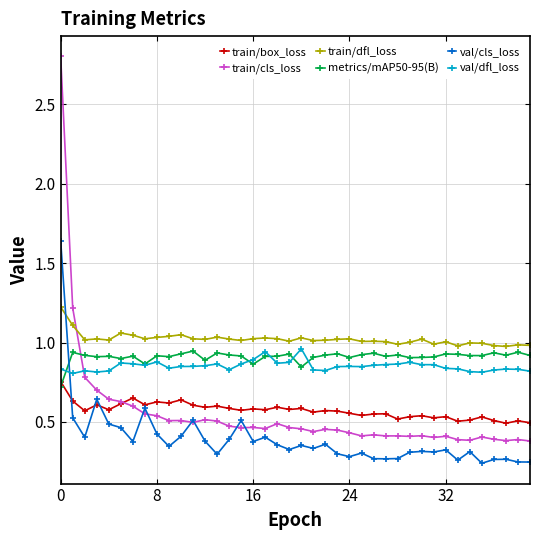

How many intersections are there between metrics/mAP50-95(B) and val/cls_loss?

1